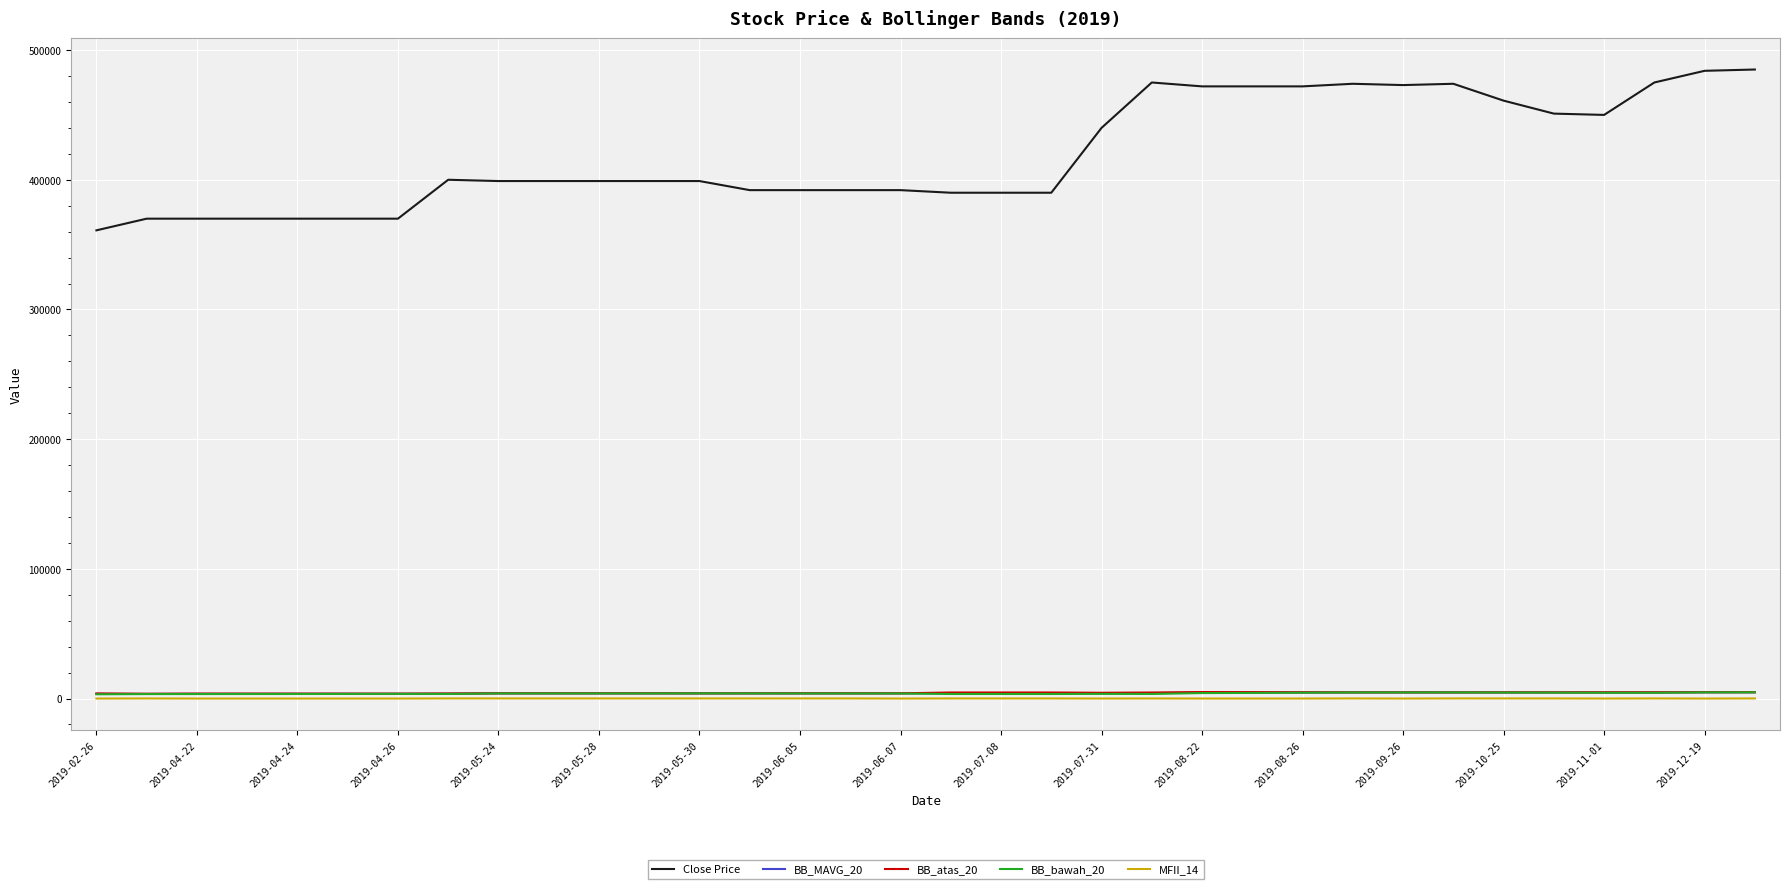

Which series has the largest range (max minus min)?

Close Price